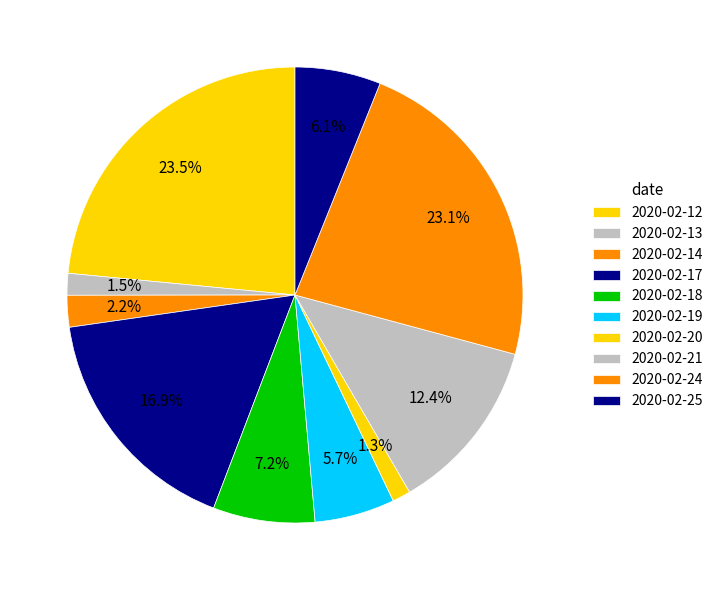

To the nearest percent, what is the average slice percentage?

10%